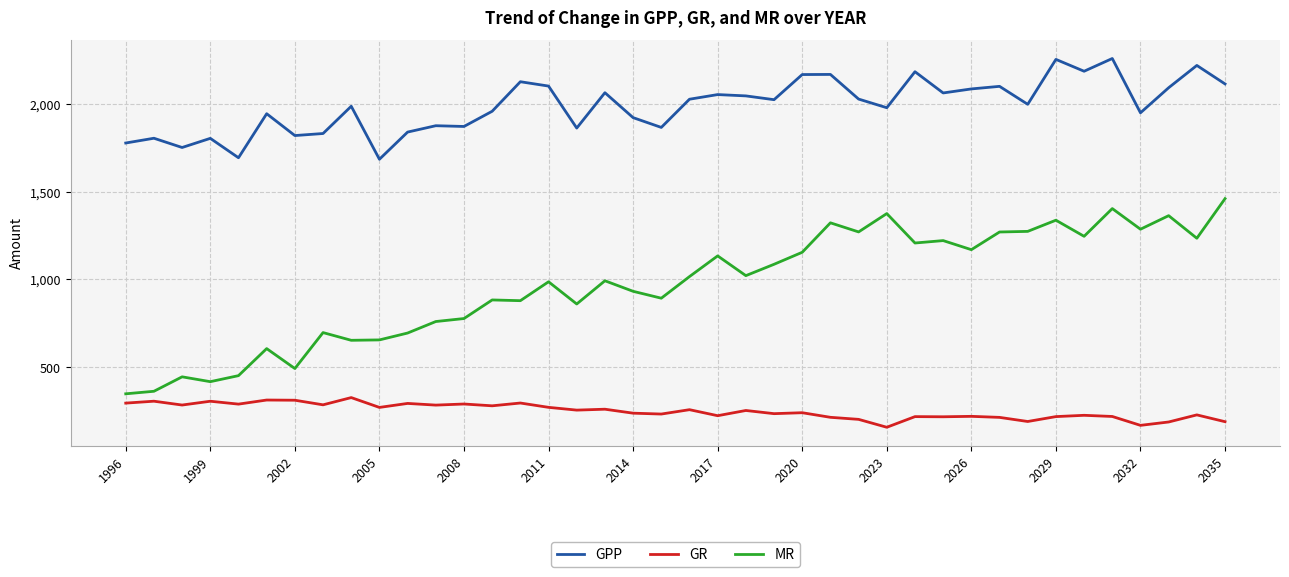

Does the chart have visible grid lines?

Yes